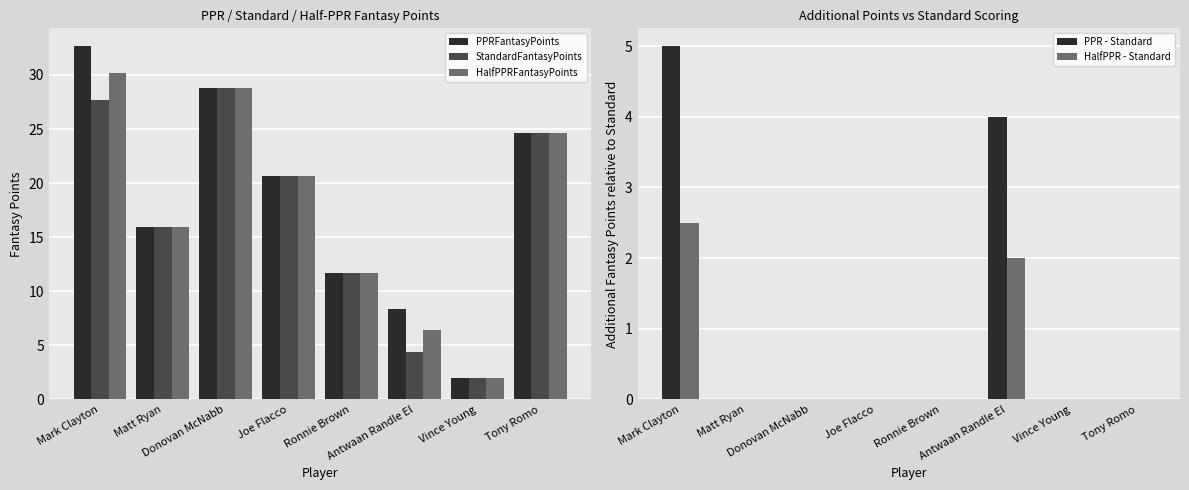

How many values in the StandardFantasyPoints series are below 20?

4